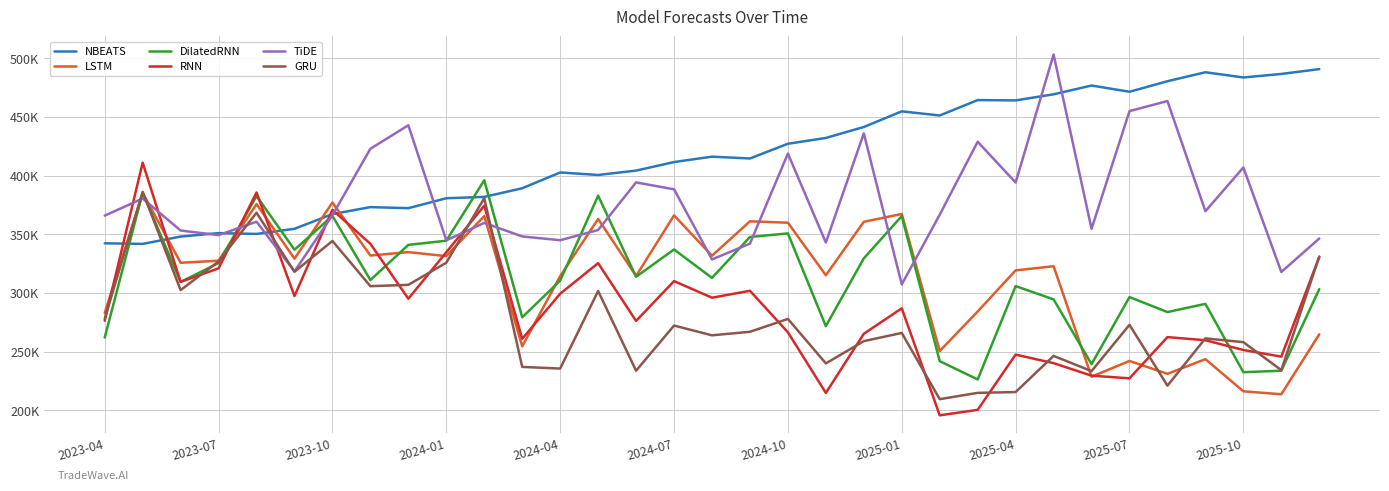

What is the value of the TiDE point at the 18th from the left?

342003.1